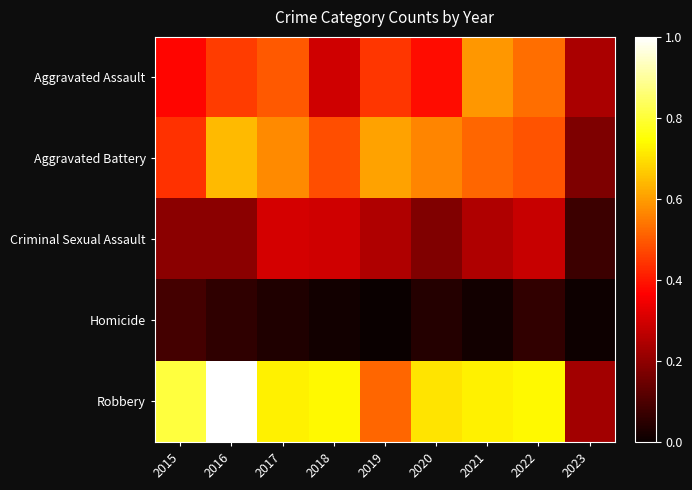

What is the spread (max minus min) of values at 2022?

0.7